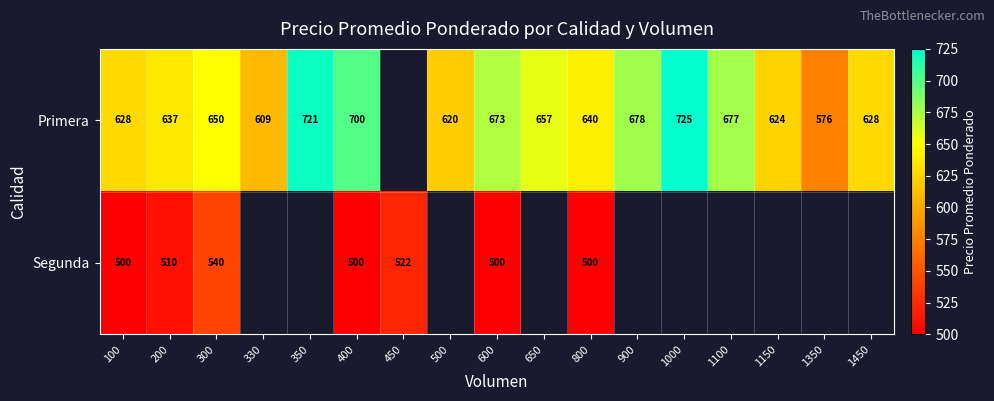

True or false: Primera has a value of 628 at 1450.

True